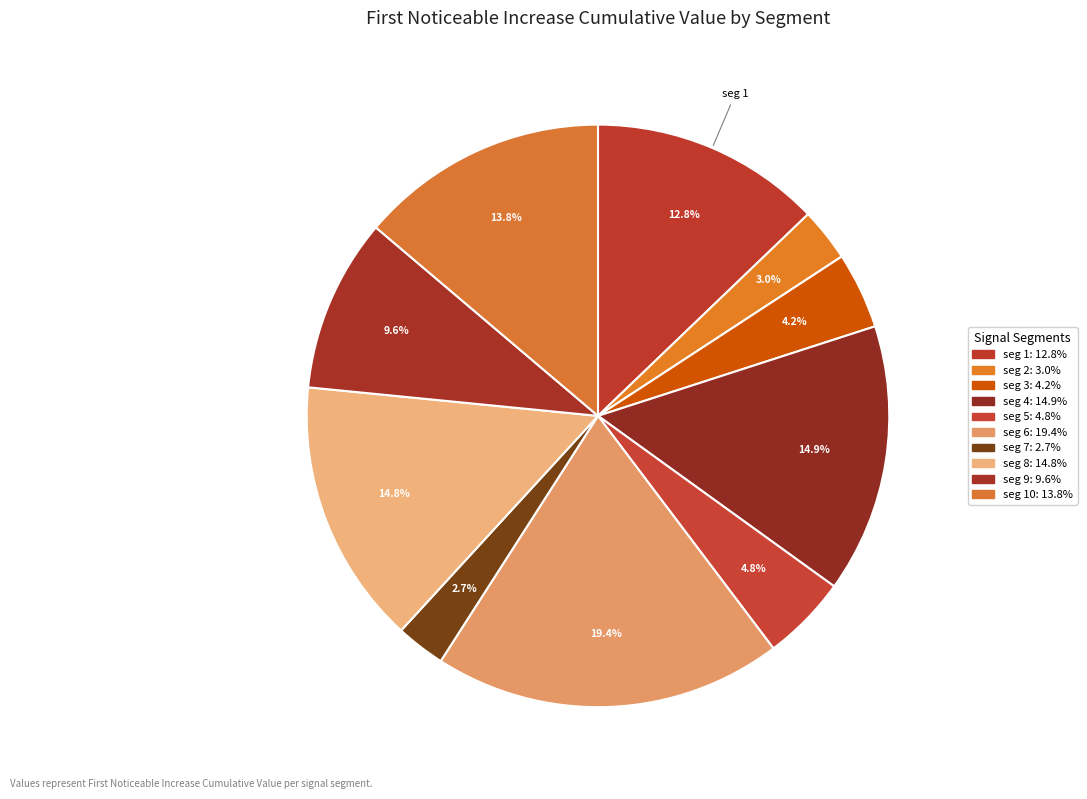

How many slices are in this pie chart?

10